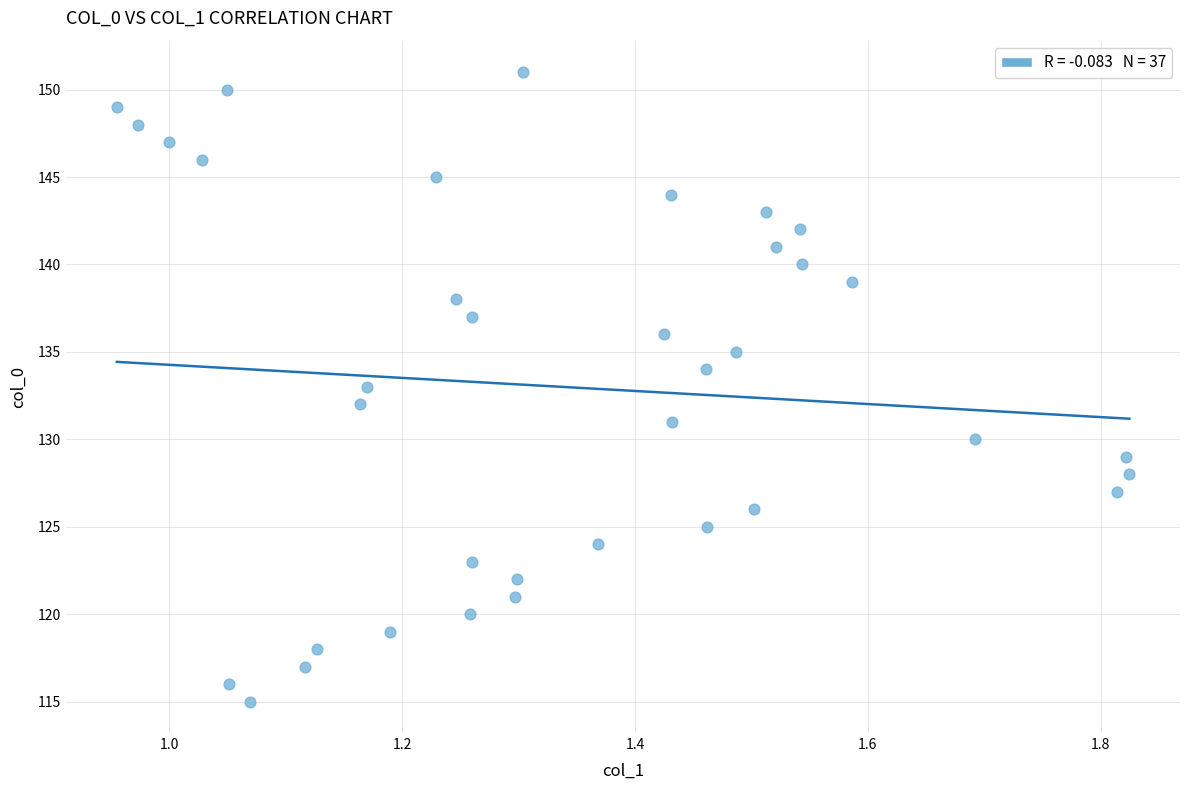

Count the number of points in this scatter plot.

37